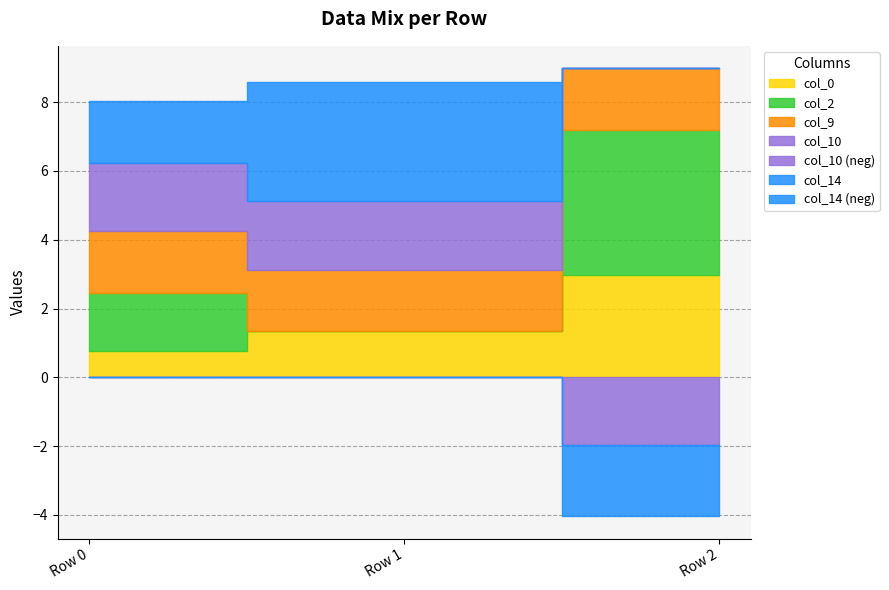

What is the total value across all series at Row 0?

8.0